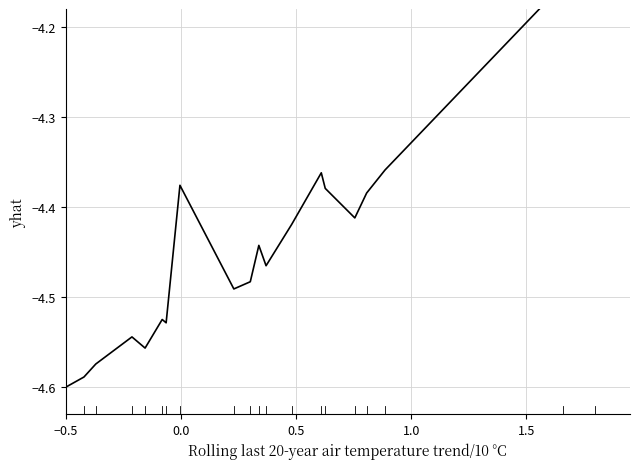

How many points are higher than both their immediate neighbors (excluding endpoints)?

5